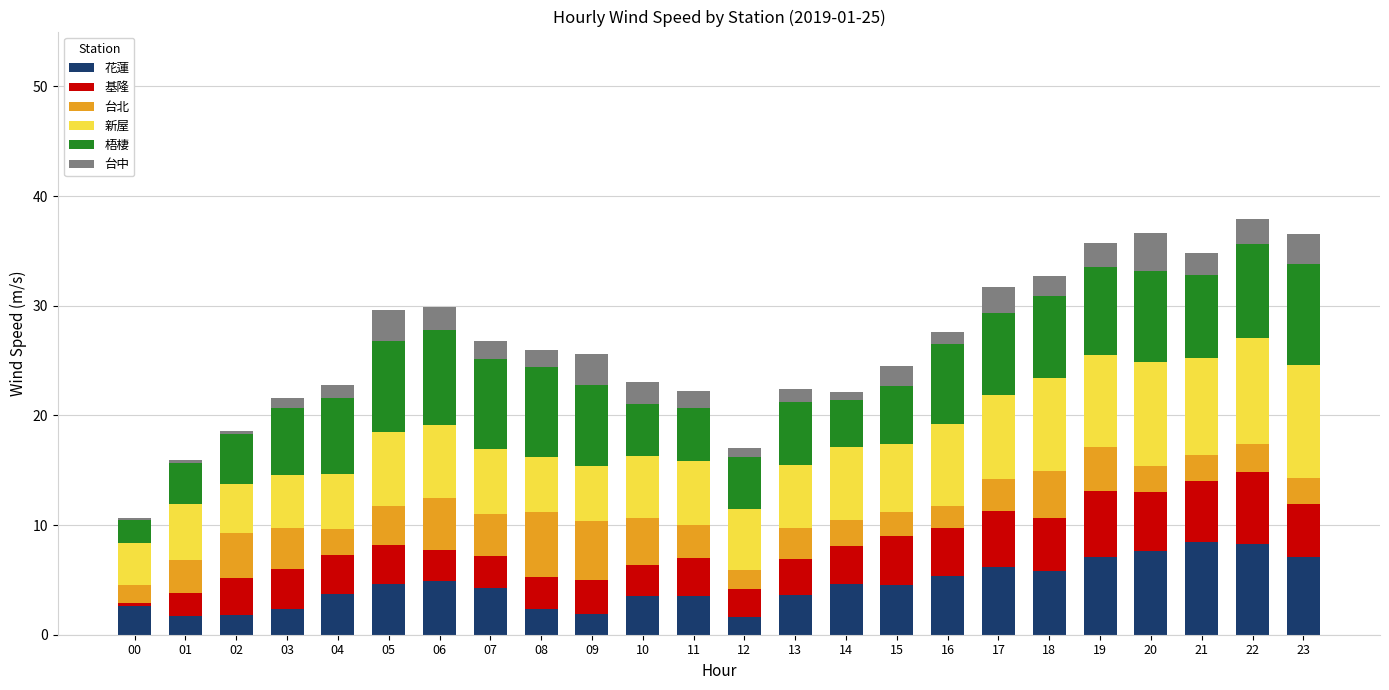

Is it true that 花蓮 equals 5.3 at 10?

False